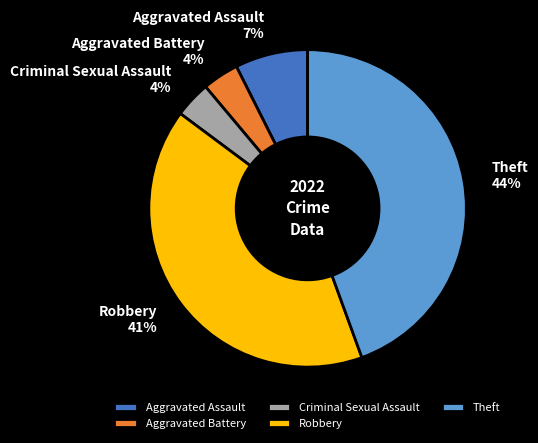

Which has a higher value, Theft or Aggravated Assault?

Theft